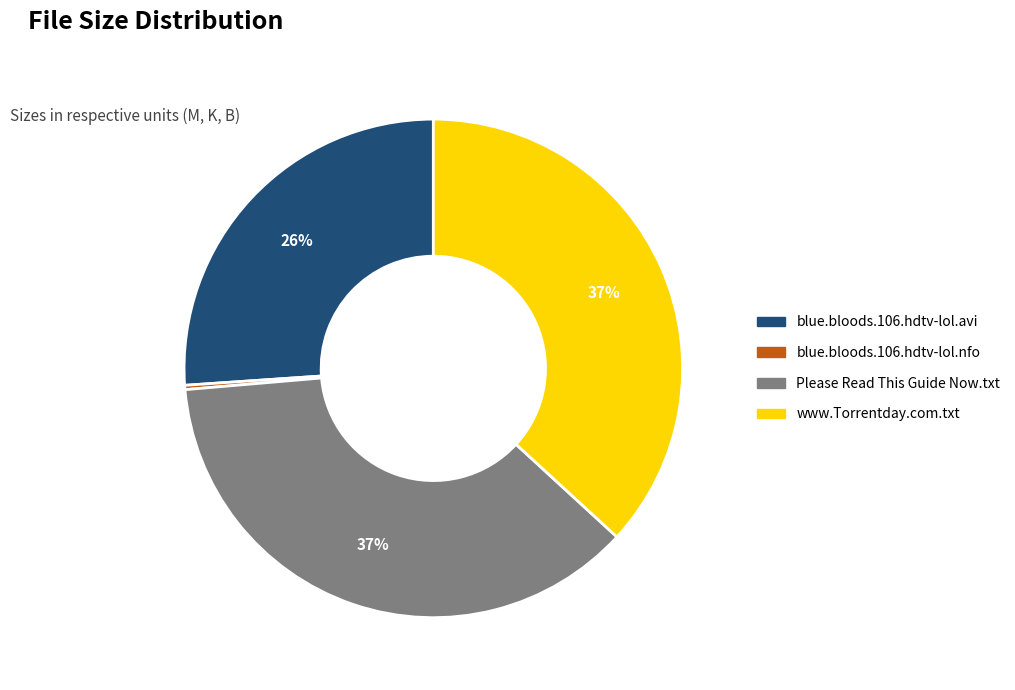

Which category has the smallest portion of the pie?

blue.bloods.106.hdtv-lol.nfo